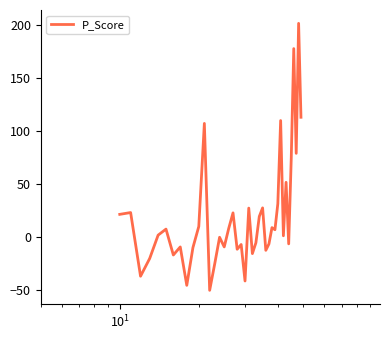

What is the difference between the maximum and minimum values?

251.6